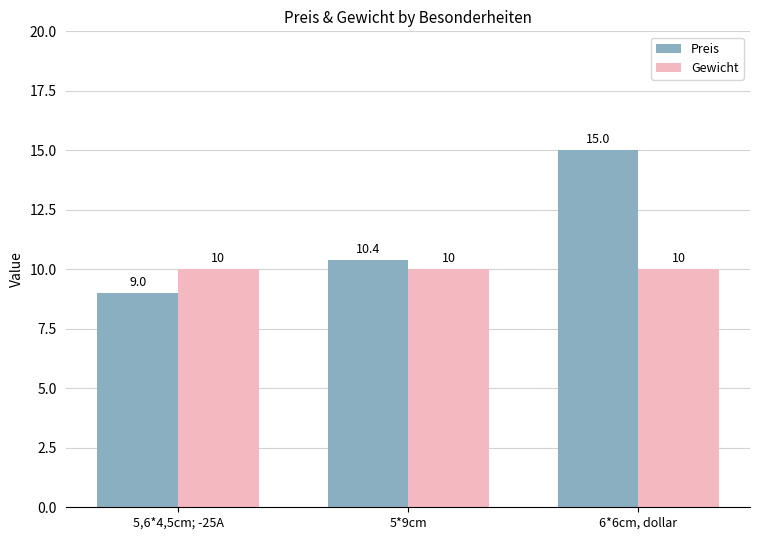

What is the label of the 3rd bar from the left?

6*6cm, dollar